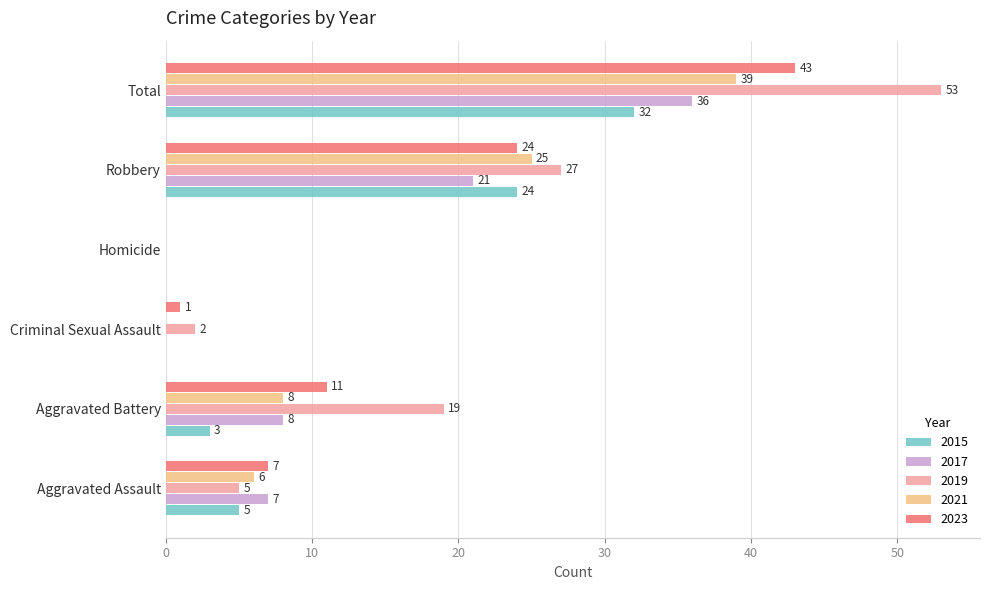

What is the total value across all series at Criminal Sexual Assault?

3